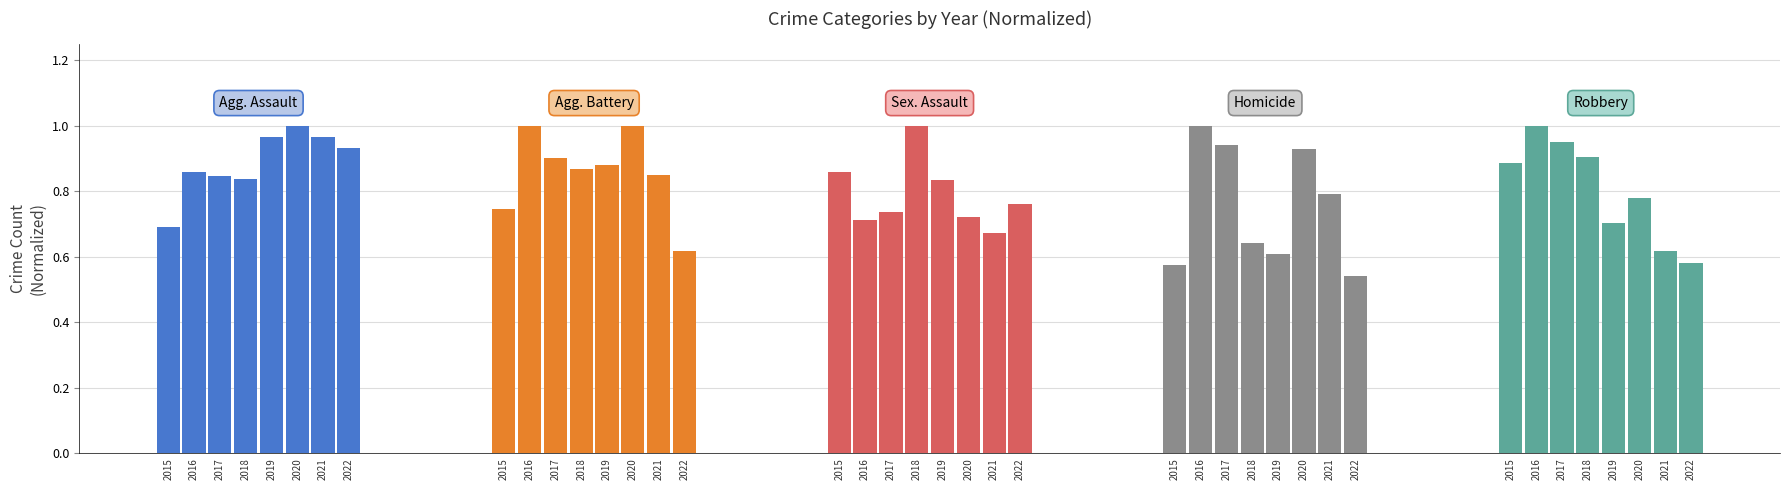

At which category is the sum across all series the highest?

2016